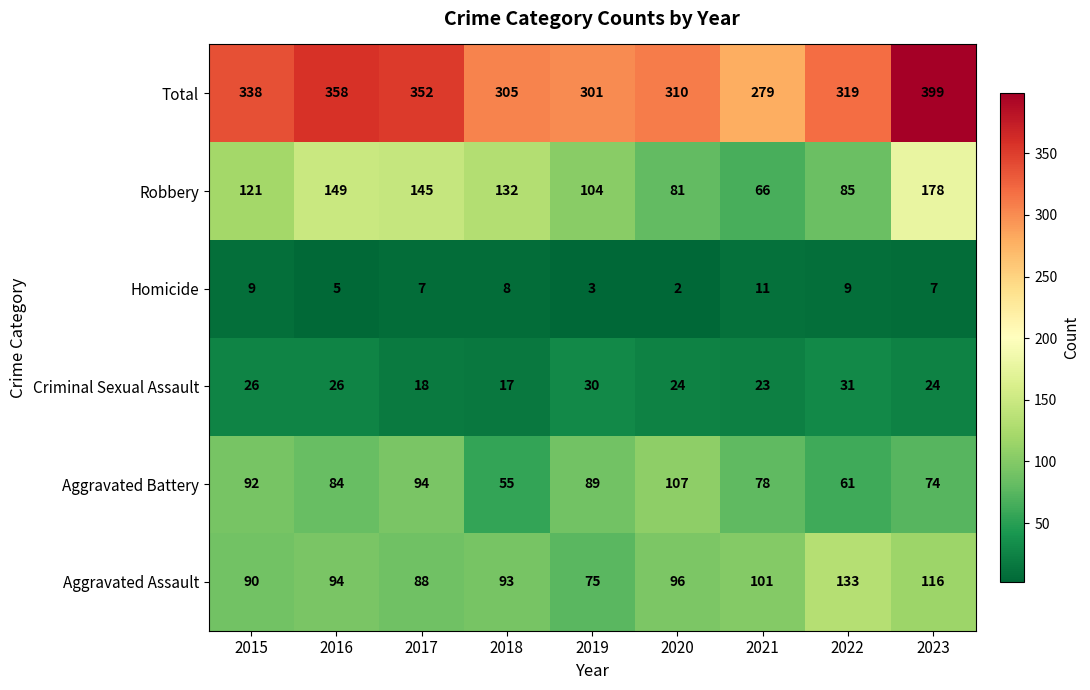

Where is Total nearest to the value 339?

2015